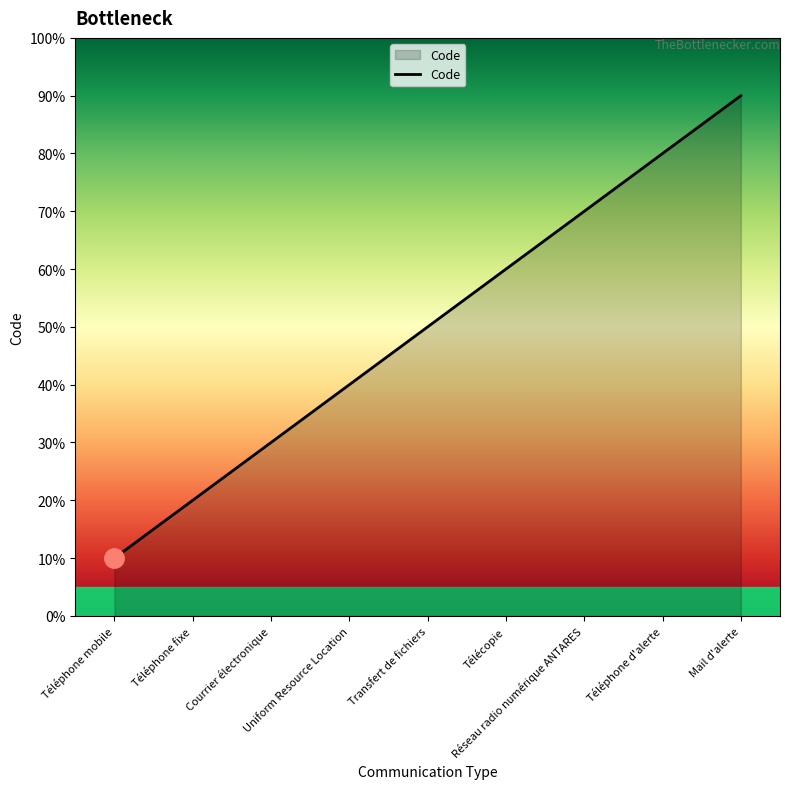

Where is the data nearest to the value 5?

Transfert de fichiers